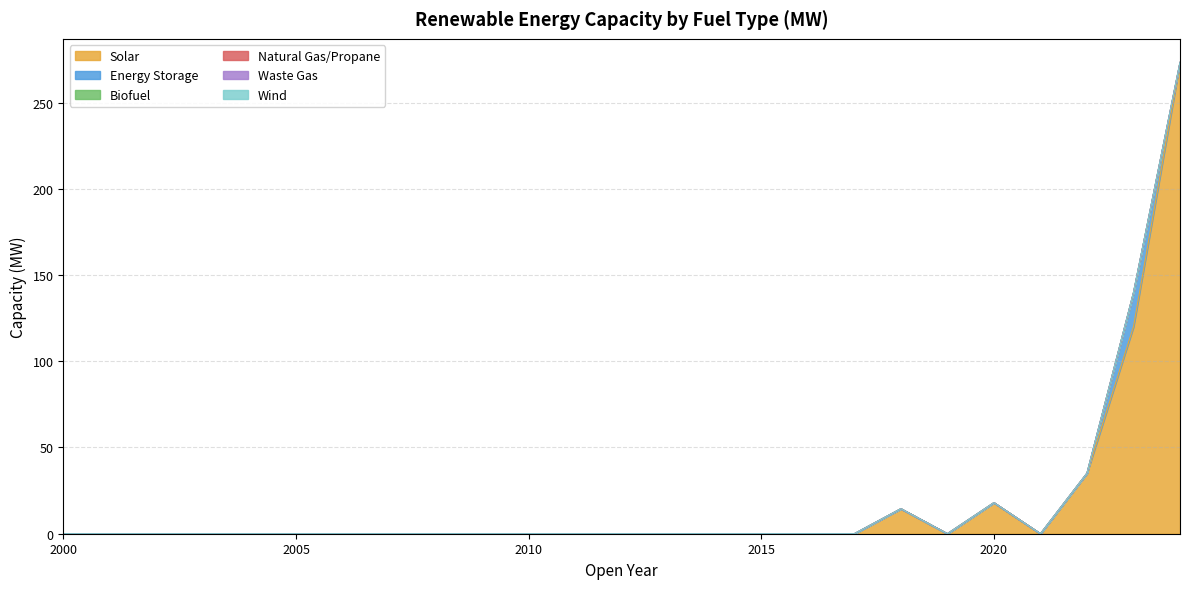

How many values in Solar are above zero?

5